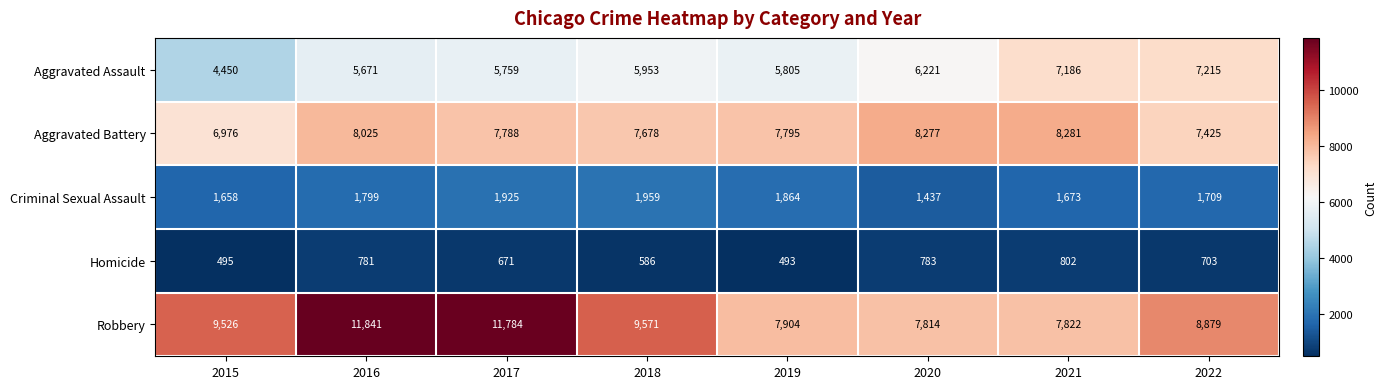

At 2019, list the series in order from largest to smallest.

Robbery, Aggravated Battery, Aggravated Assault, Criminal Sexual Assault, Homicide